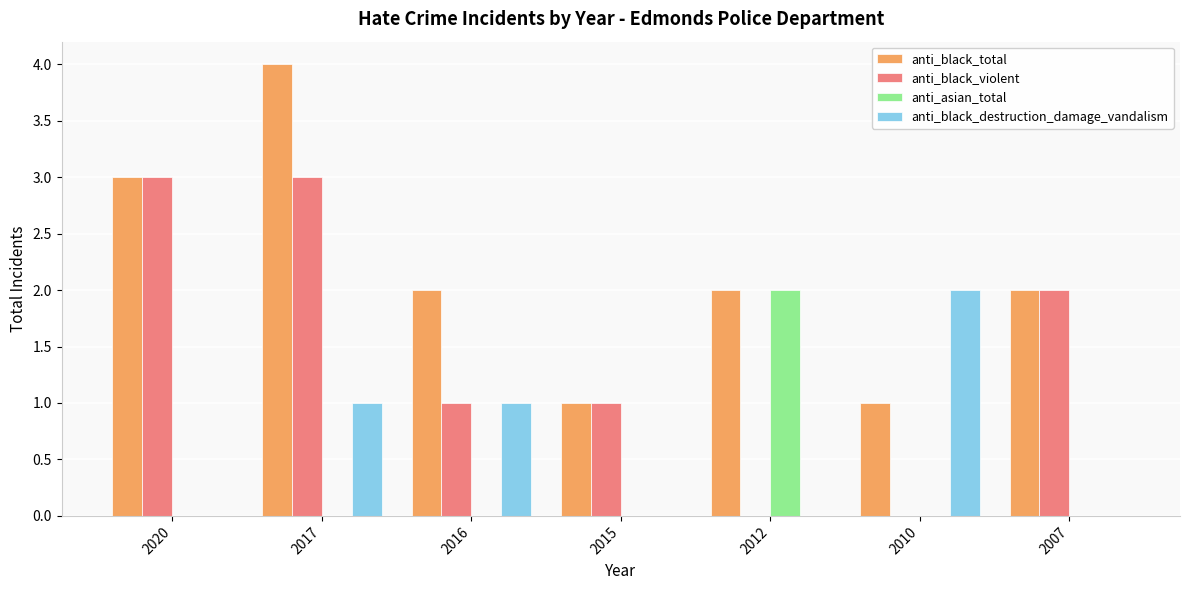

Is it true that anti_asian_total equals 1 at 2010?

False